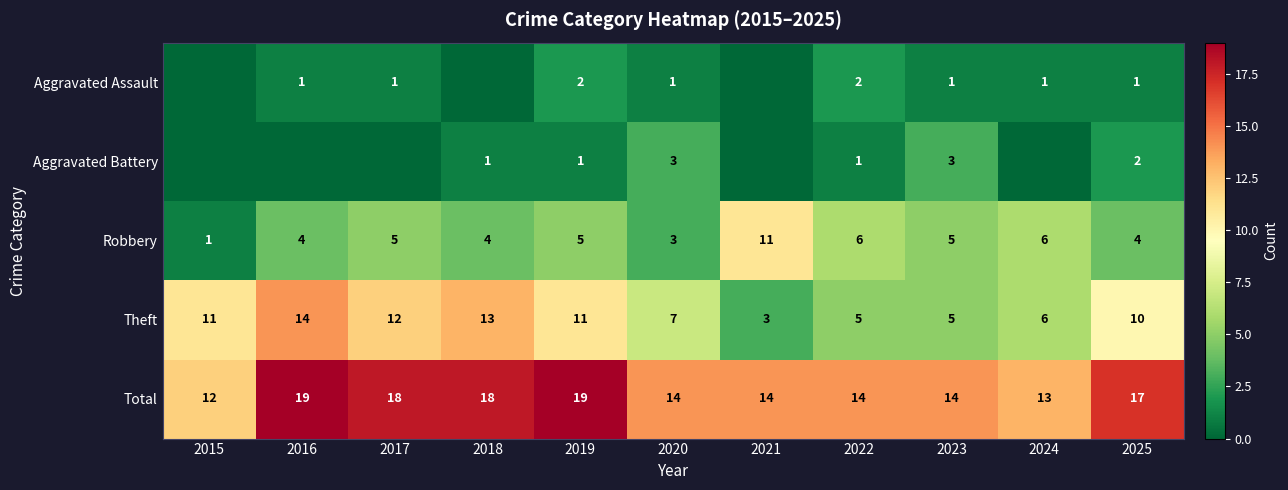

Rank the series at 2022 from highest to lowest value.

Total, Robbery, Theft, Aggravated Assault, Aggravated Battery